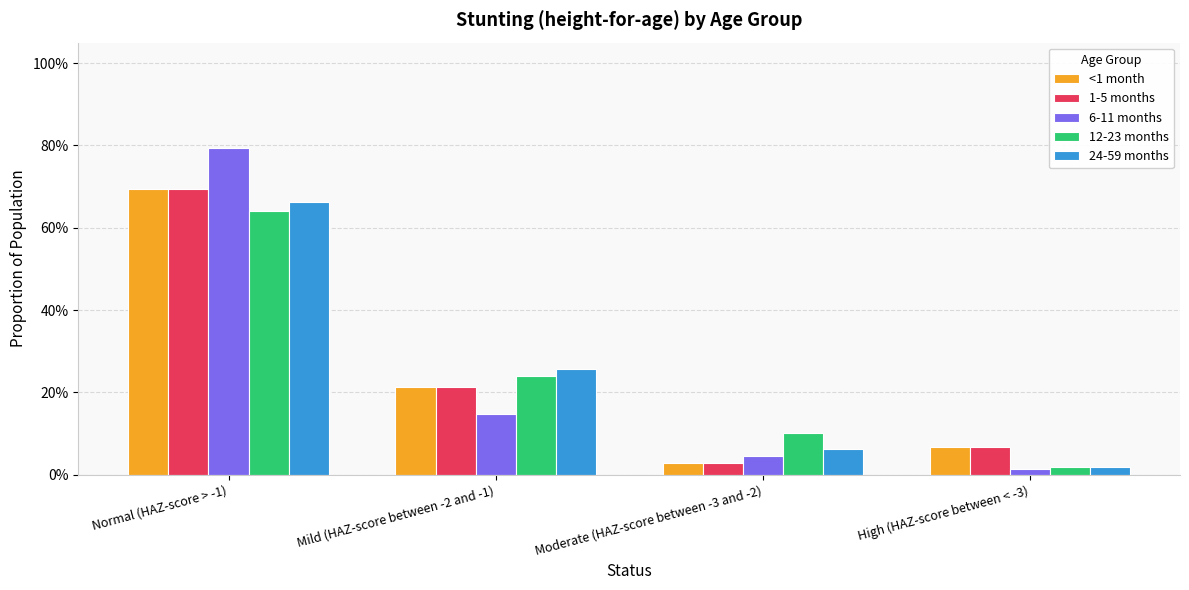

What are all the series names shown in the legend?

<1 month, 1-5 months, 6-11 months, 12-23 months, 24-59 months